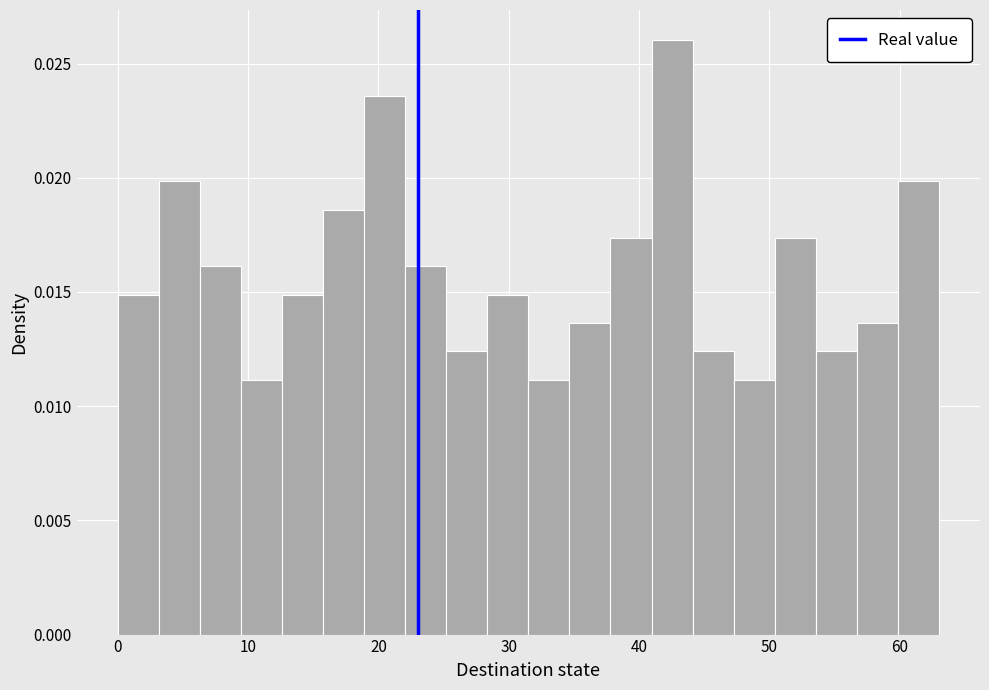

Around what value on the x-axis is the tallest bar? Give the approximate position of its centre, as read against the axis.

43